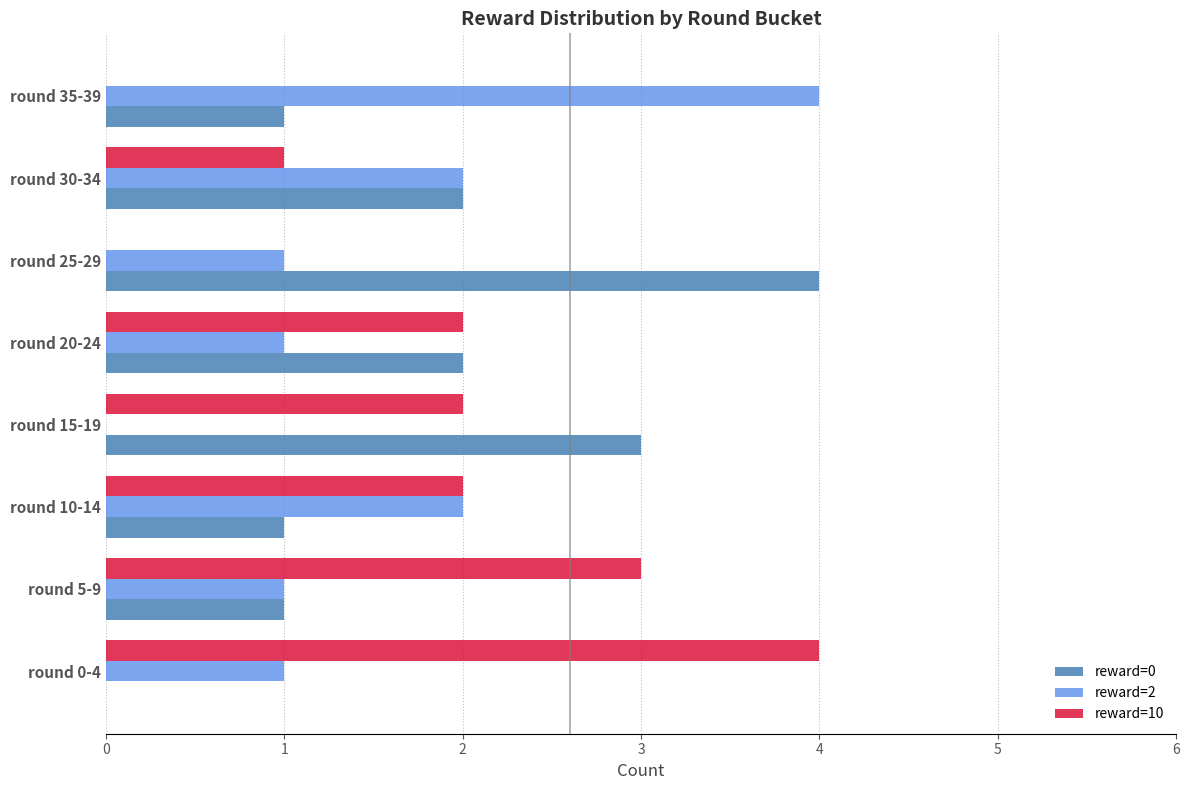

What is the maximum value shown in the chart?

4